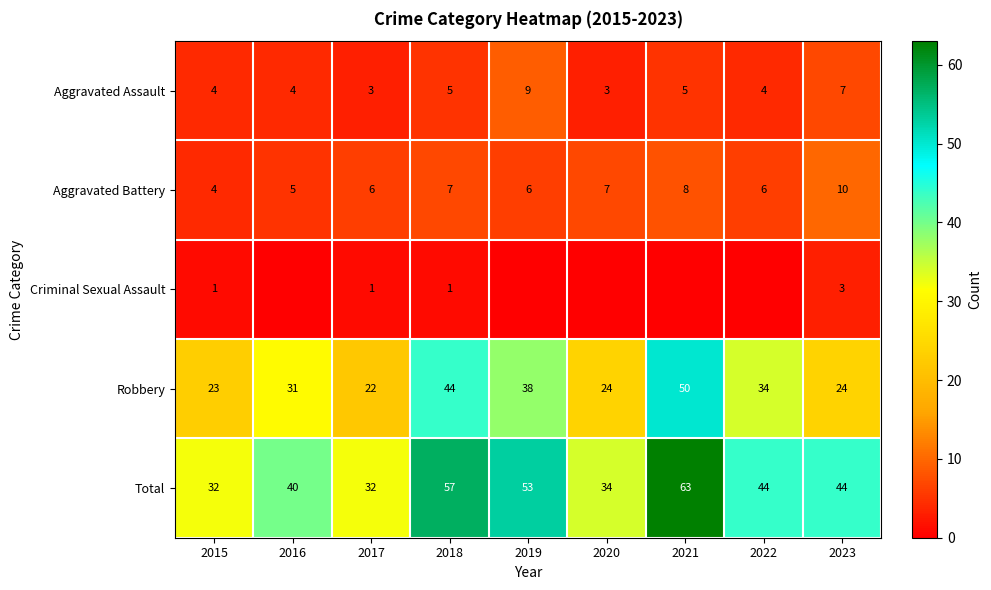

What is the sum of all Total values?

399